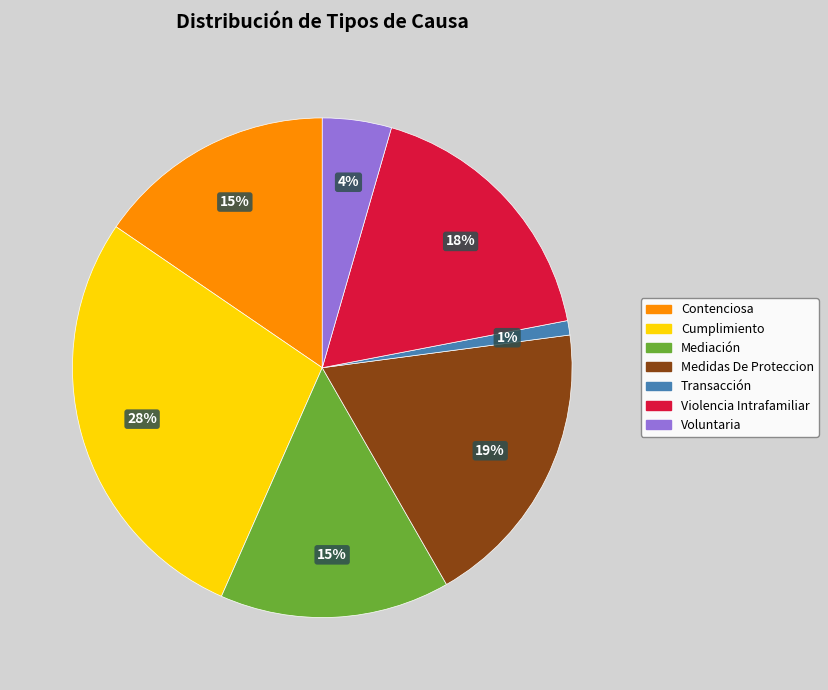

Is the sum of Medidas De Proteccion and Cumplimiento greater than half?

No